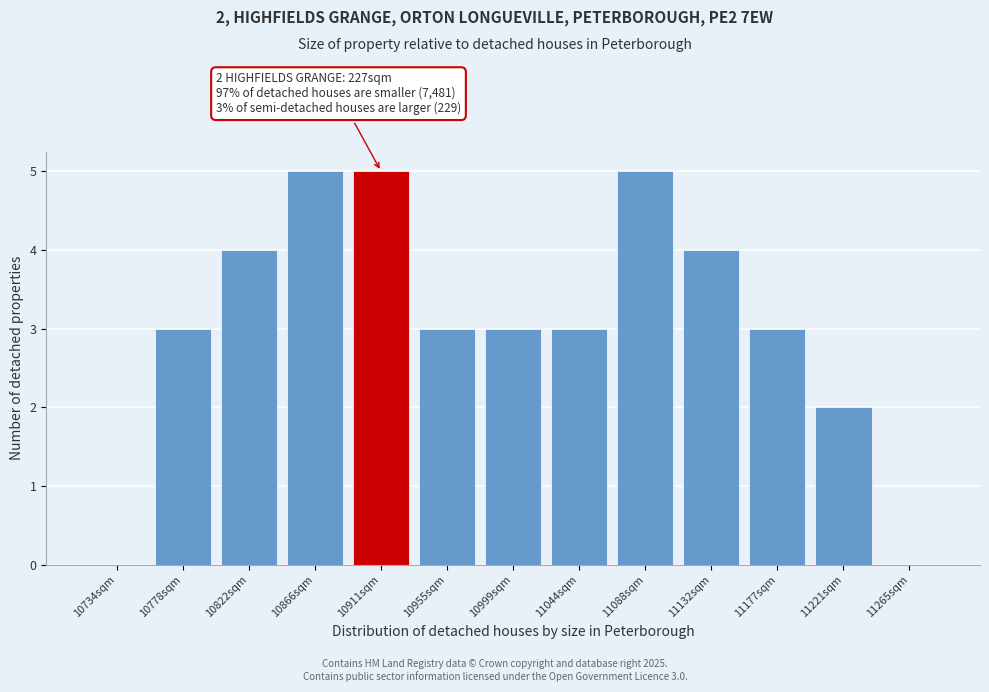

Reading left to right, list all the values displayed in this chart.

10734sqm=0	10778sqm=3	10822sqm=4	10866sqm=5	10911sqm=5	10955sqm=3	10999sqm=3	11044sqm=3	11088sqm=5	11132sqm=4	11177sqm=3	11221sqm=2	11265sqm=0